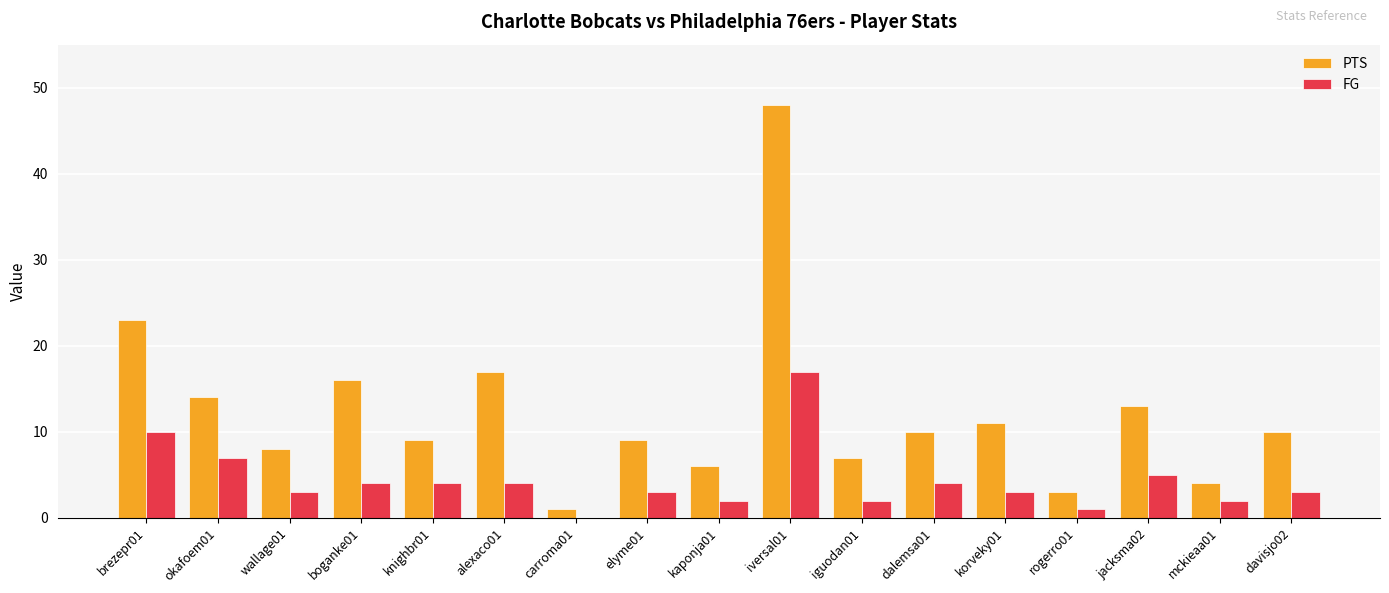

How many distinct data groups are displayed?

2